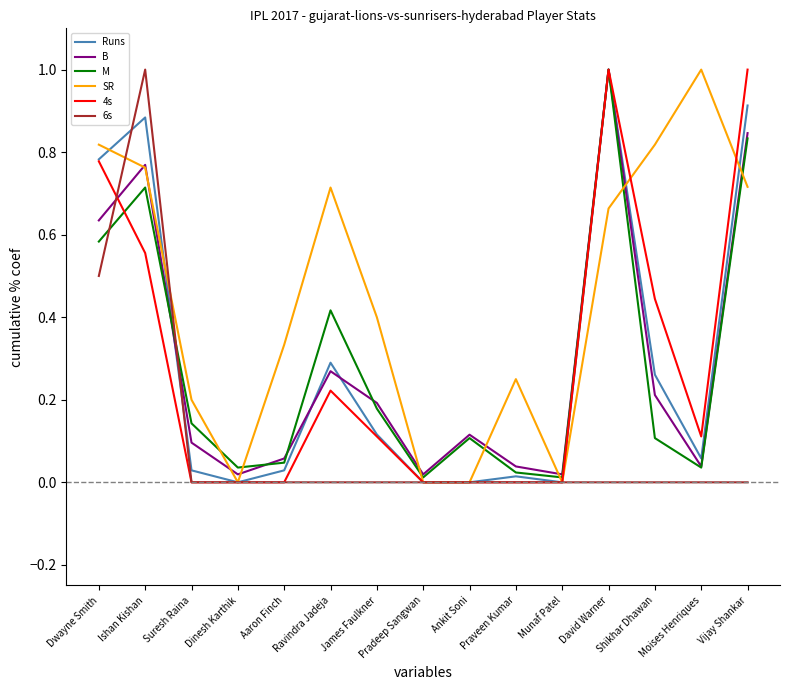

The B series shows 0.1 at James Faulkner. True or false?

False